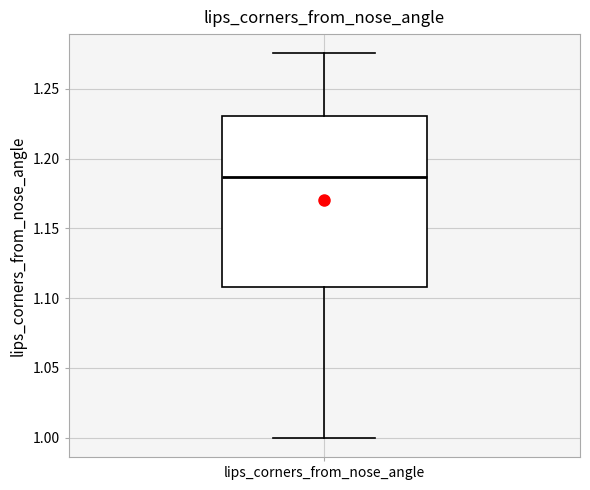

Where does the median line of the box for lips_corners_from_nose_angle sit on the y-axis? The values are not printed on the chart, so give them approximately, as read against the axis.

1.185